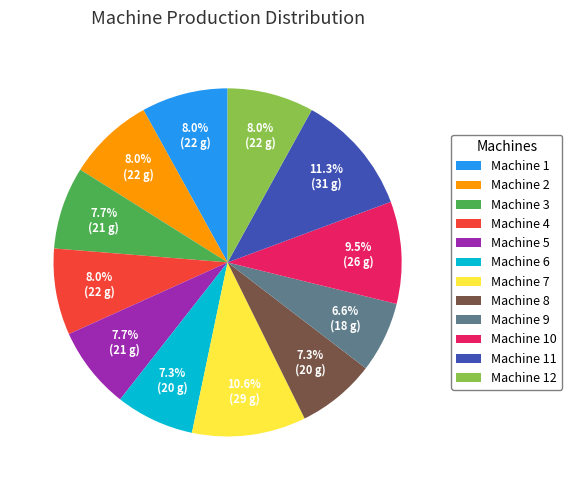

How many slices are in this pie chart?

12